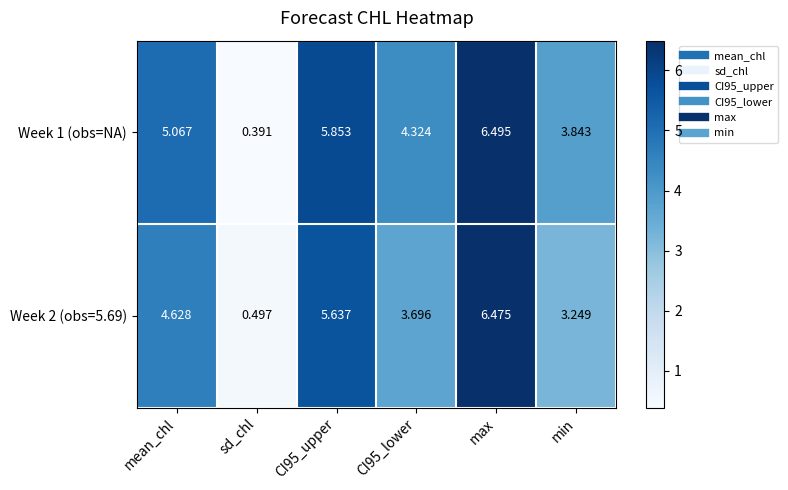

At which label does Week 1 (obs=NA) first exceed 5?

mean_chl